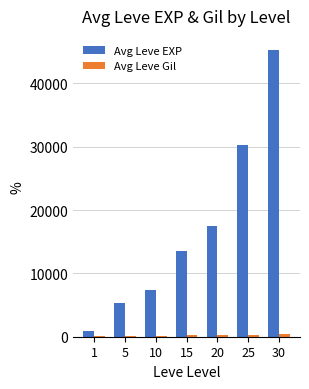

Which series changed the most between 20 and 30?

Avg Leve EXP